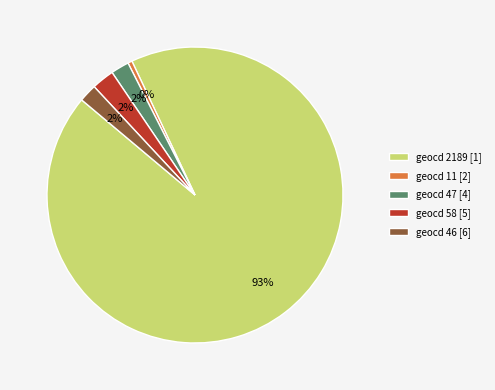

Which category has the smallest portion of the pie?

geocd 11 [2]